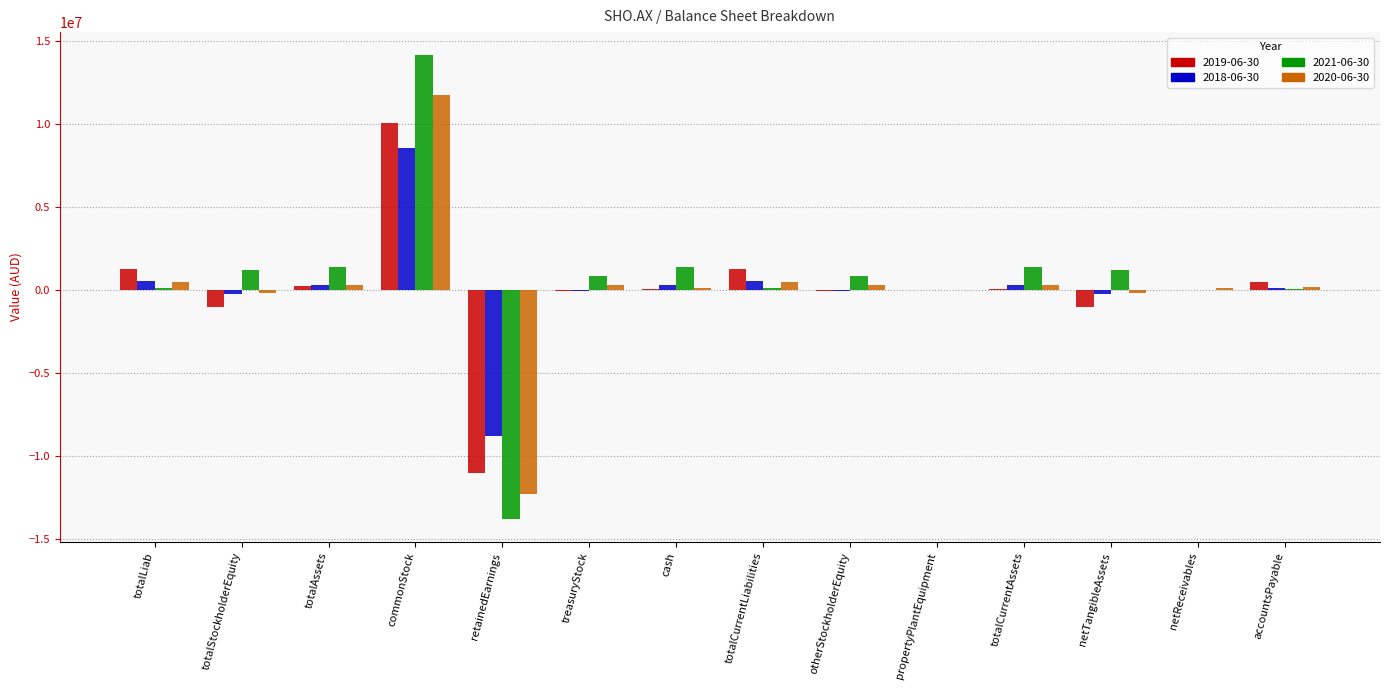

At which label does 2018-06-30 first exceed 137806?

totalLiab